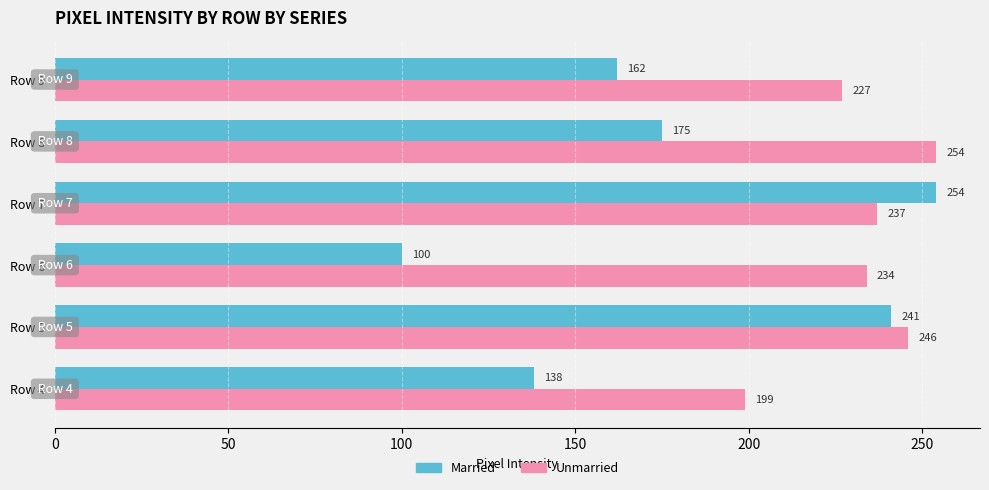

The Unmarried series shows 246 at Row 5. True or false?

True